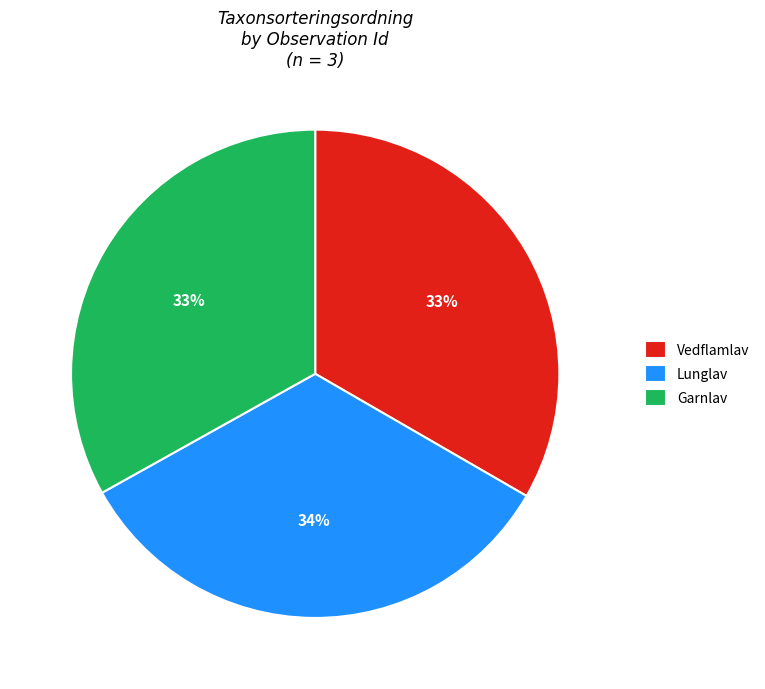

True or false: Garnlav accounts for 33% of the total.

True